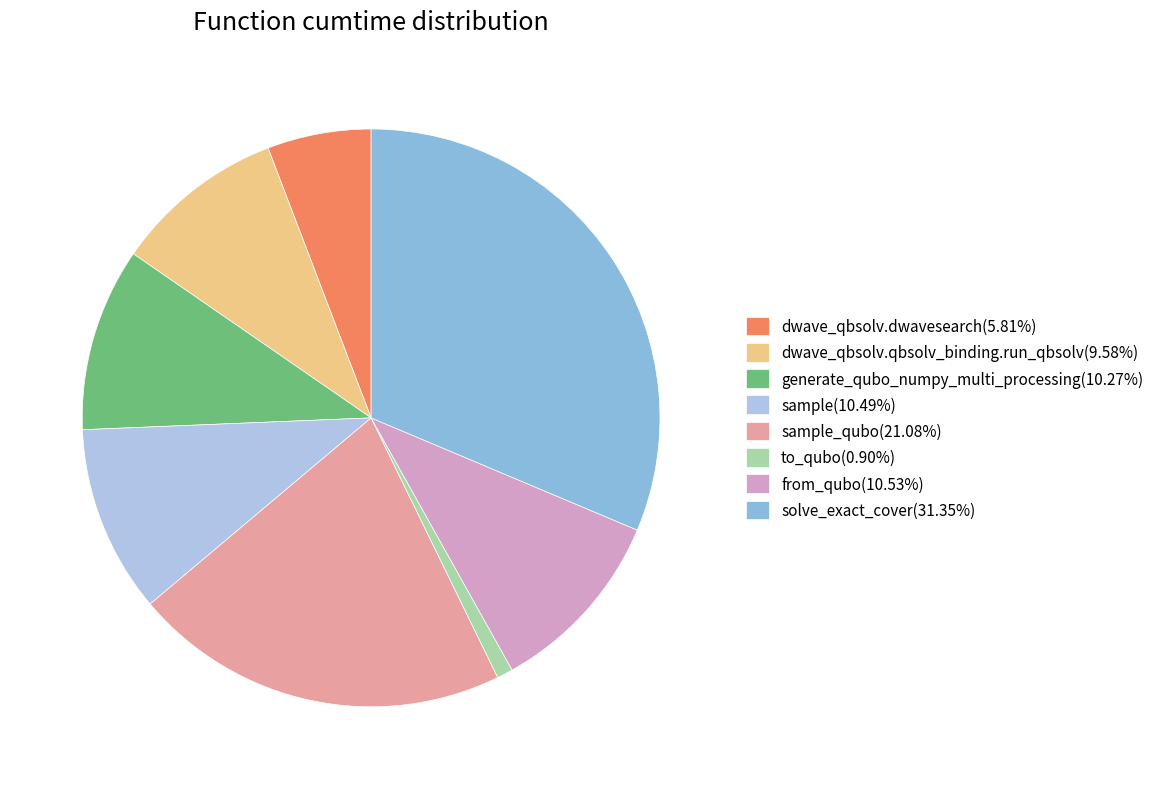

What is the ratio of the value at from_qubo(10.53%) to the value at sample_qubo(21.08%)?

0.5